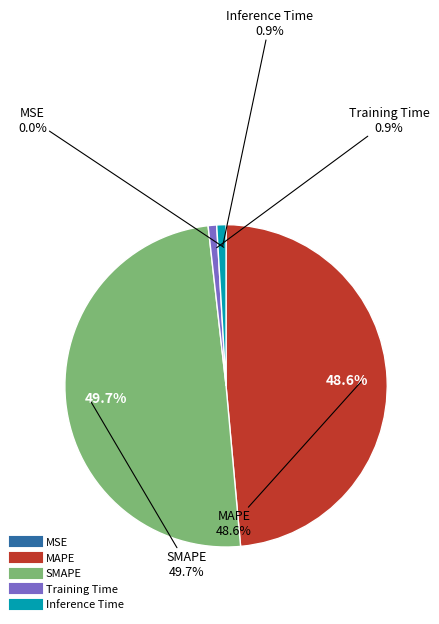

What is the smallest slice in the pie chart?

MSE